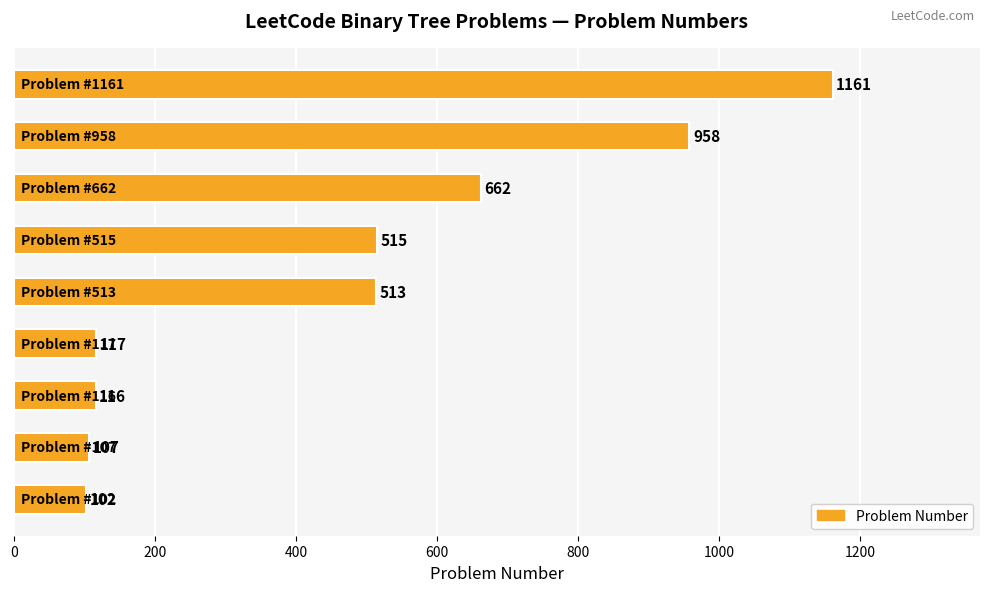

Reading bottom to top, list all the values displayed in this chart.

102	107	116	117	513	515	662	958	1161